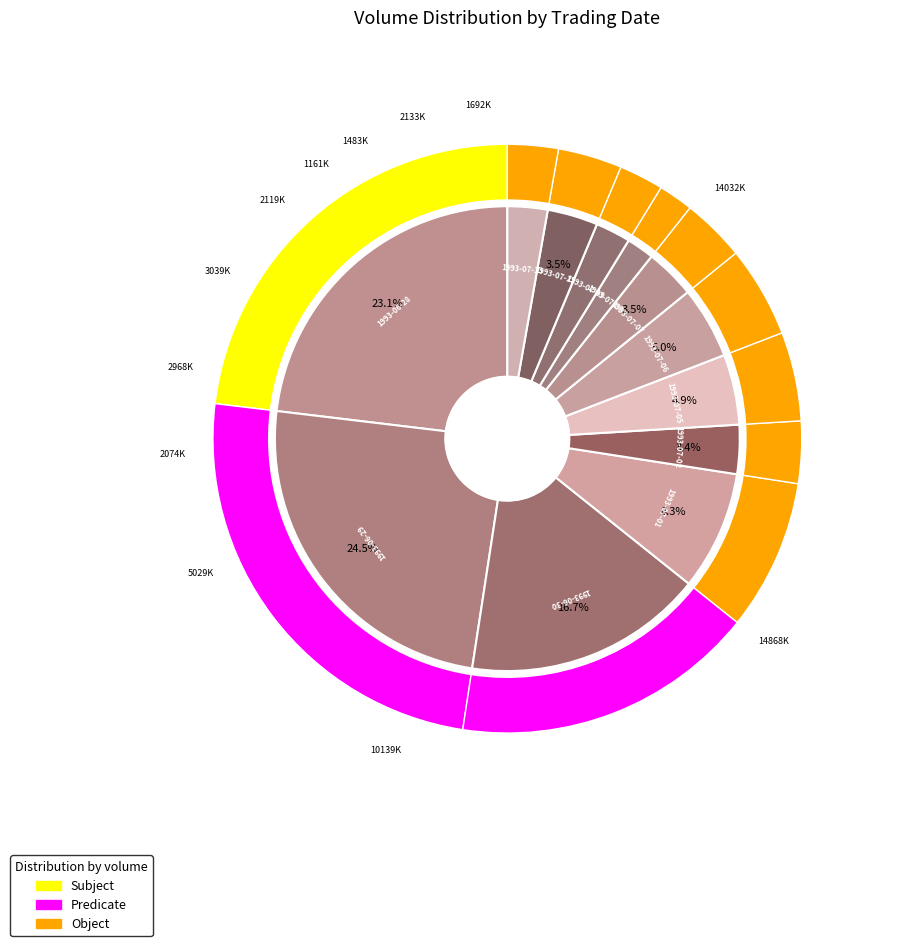

Which slice is the largest?

1993-06-29